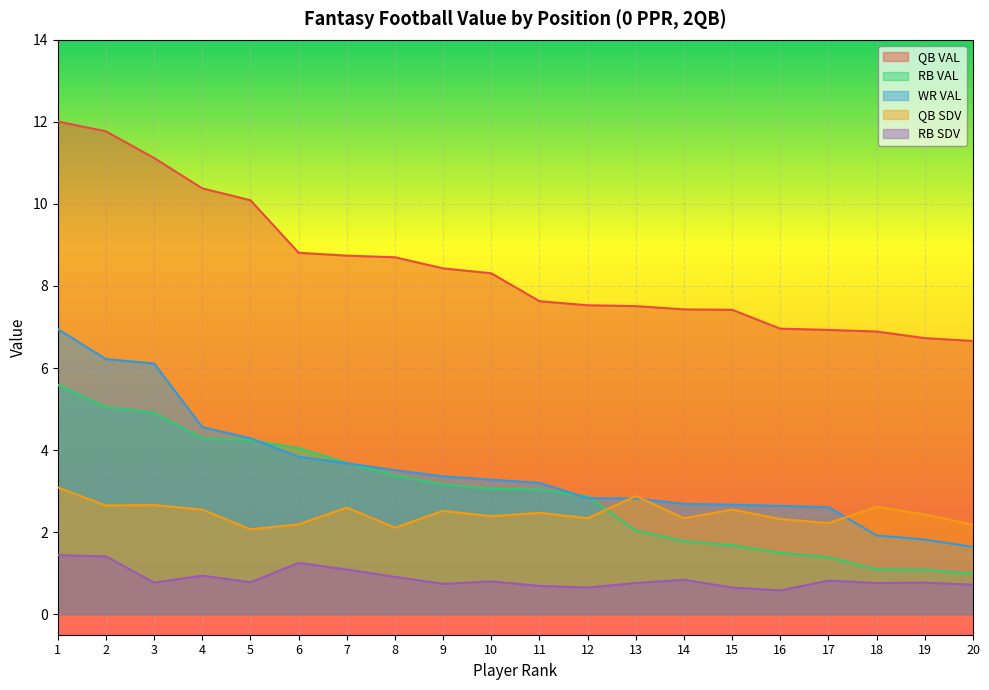

Reading left to right, what are all the values shown in this chart?

QB VAL: 12.0	11.8	11.1	10.4	10.1	8.8	8.7	8.7	8.4	8.3	7.6	7.5	7.5	7.4	7.4	7.0	6.9	6.9	6.7	6.7
RB VAL: 5.6	5.0	4.9	4.3	4.2	4.0	3.7	3.4	3.2	3.1	3.0	2.9	2.0	1.8	1.7	1.5	1.4	1.1	1.1	1.0
WR VAL: 7.0	6.2	6.1	4.6	4.3	3.8	3.7	3.5	3.4	3.3	3.2	2.8	2.8	2.7	2.7	2.6	2.6	1.9	1.8	1.6
QB SDV: 3.1	2.6	2.7	2.5	2.1	2.2	2.6	2.1	2.5	2.4	2.5	2.3	2.9	2.3	2.5	2.3	2.2	2.6	2.4	2.2
RB SDV: 1.4	1.4	0.8	0.9	0.8	1.2	1.1	0.9	0.7	0.8	0.7	0.7	0.8	0.8	0.7	0.6	0.8	0.8	0.8	0.7